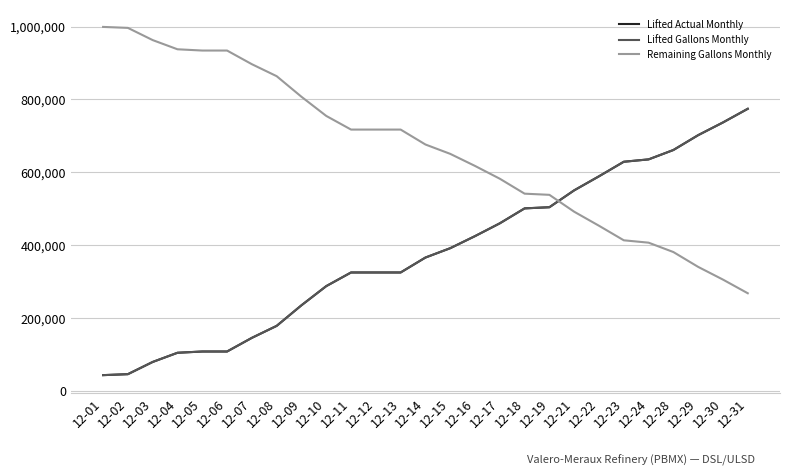

Is it true that Lifted Actual Monthly equals 150435 at 12-05?

False